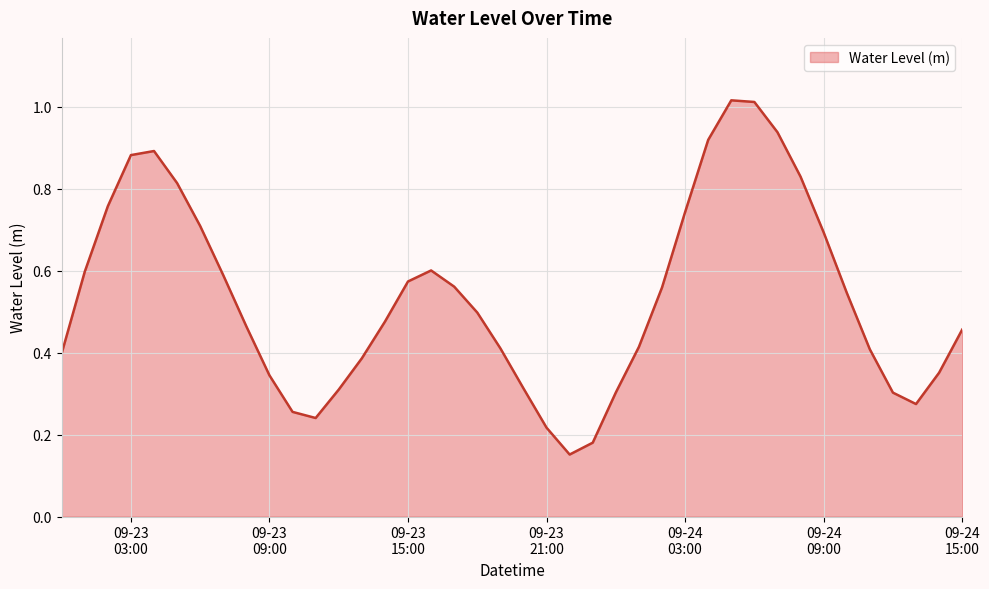

List the labels in order of value, smallest first.

2023-09-23 22:00:00, 2023-09-23 23:00:00, 2023-09-23 21:00:00, 2023-09-23 11:00:00, 2023-09-23 10:00:00, 2023-09-24 13:00:00, 2023-09-24 12:00:00, 2023-09-24 00:00:00, 2023-09-23 12:00:00, 2023-09-23 20:00:00, 2023-09-23 09:00:00, 2023-09-24 14:00:00, 2023-09-23 13:00:00, 2023-09-23 00:00:00, 2023-09-24 11:00:00, 2023-09-23 19:00:00, 2023-09-24 01:00:00, 2023-09-24 15:00:00, 2023-09-23 08:00:00, 2023-09-23 14:00:00, 2023-09-23 18:00:00, 2023-09-24 10:00:00, 2023-09-24 02:00:00, 2023-09-23 17:00:00, 2023-09-23 15:00:00, 2023-09-23 07:00:00, 2023-09-23 01:00:00, 2023-09-23 16:00:00, 2023-09-24 09:00:00, 2023-09-23 06:00:00, 2023-09-24 03:00:00, 2023-09-23 02:00:00, 2023-09-23 05:00:00, 2023-09-24 08:00:00, 2023-09-23 03:00:00, 2023-09-23 04:00:00, 2023-09-24 04:00:00, 2023-09-24 07:00:00, 2023-09-24 06:00:00, 2023-09-24 05:00:00